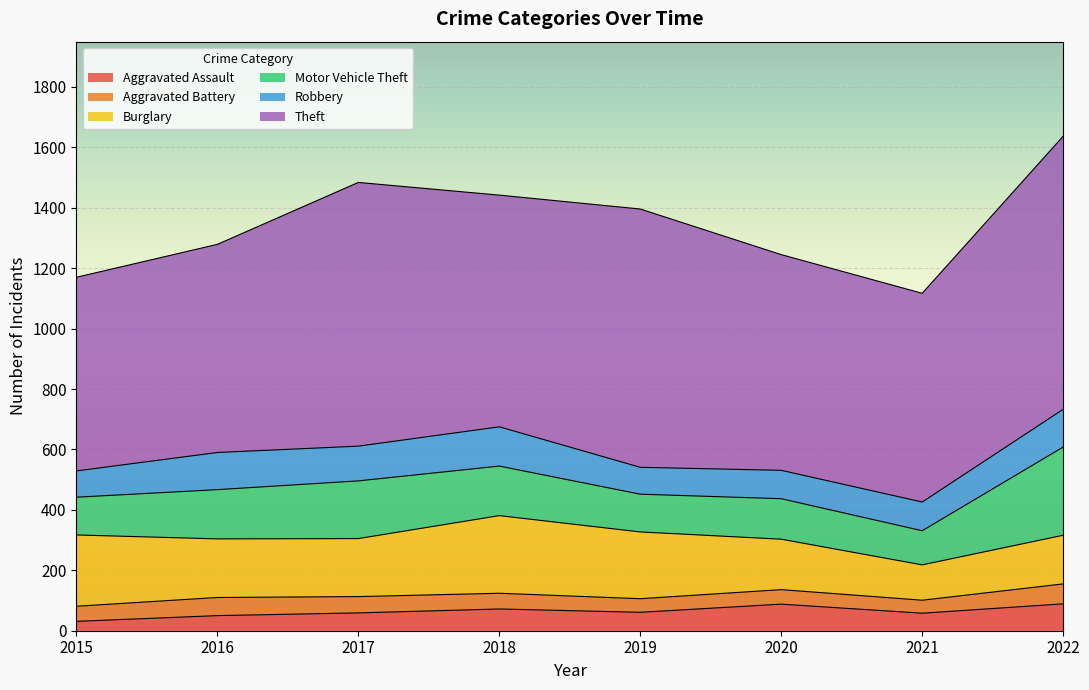

Where is the first local minimum for Burglary?

2017